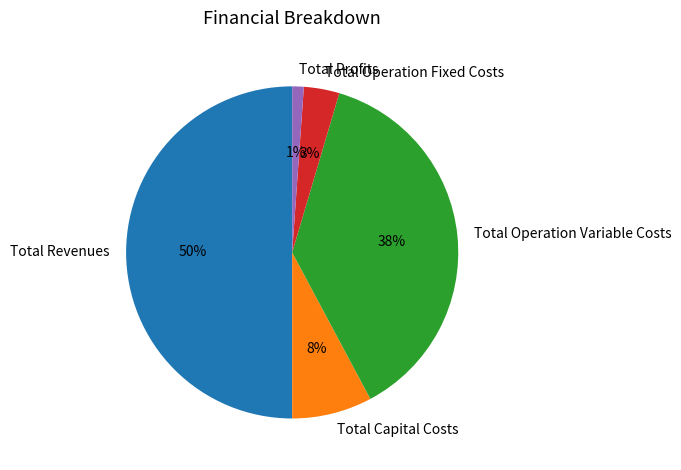

Count the number of slices in the pie.

5